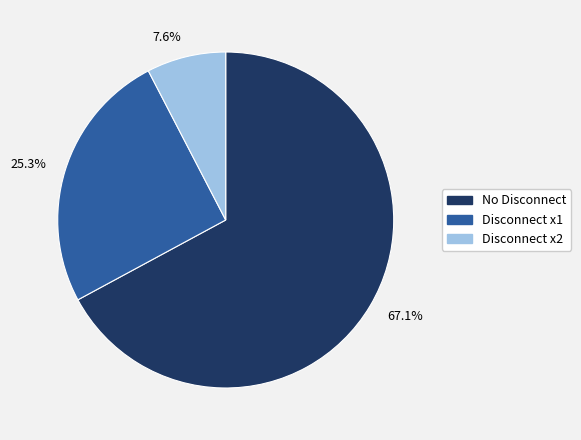

Is there any slice that represents more than half of the pie?

Yes